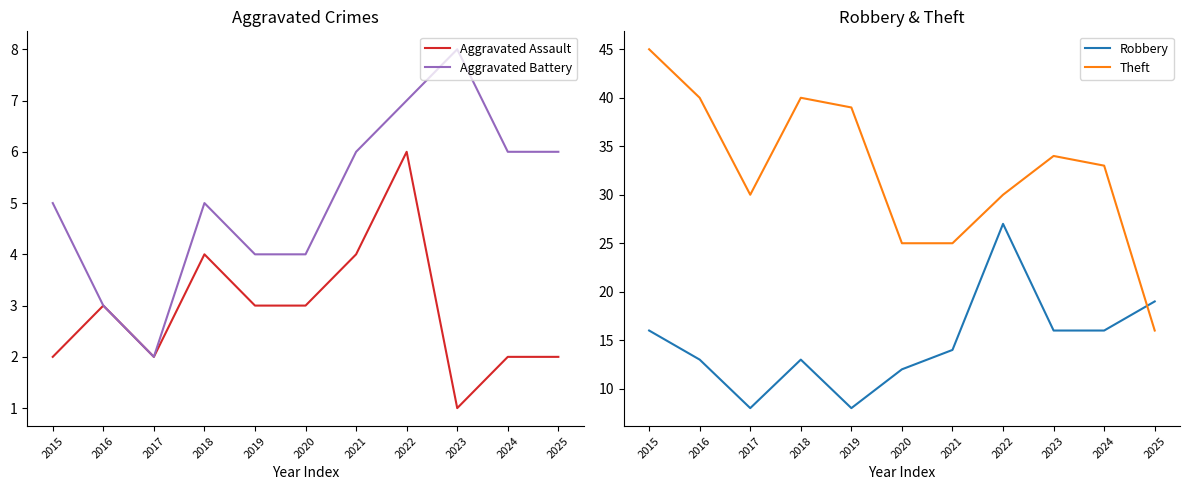

Count the Aggravated Battery values in the range 4 to 6.

7